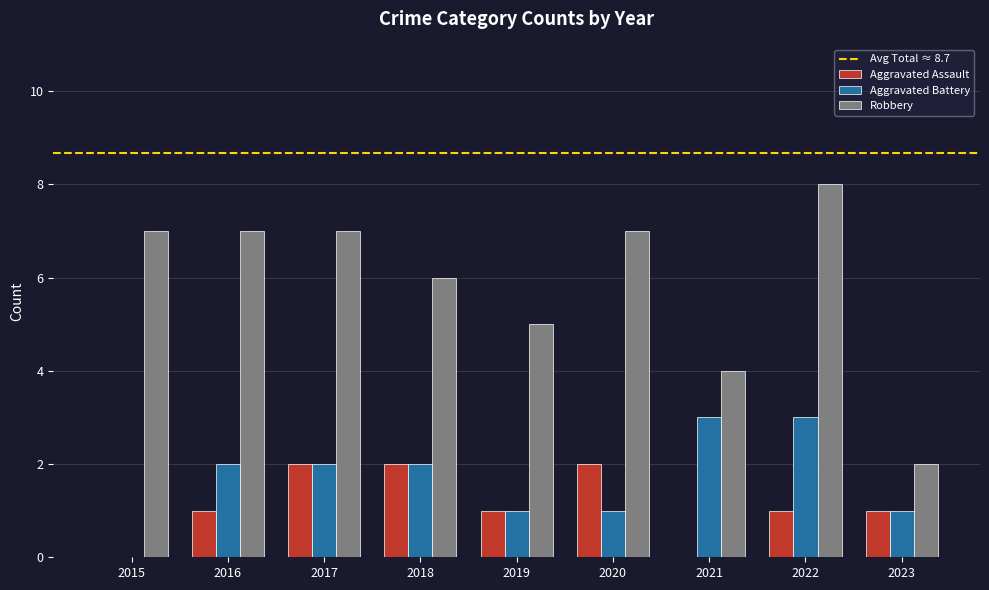

True or false: Robbery has a value of 3 at 2021.

False